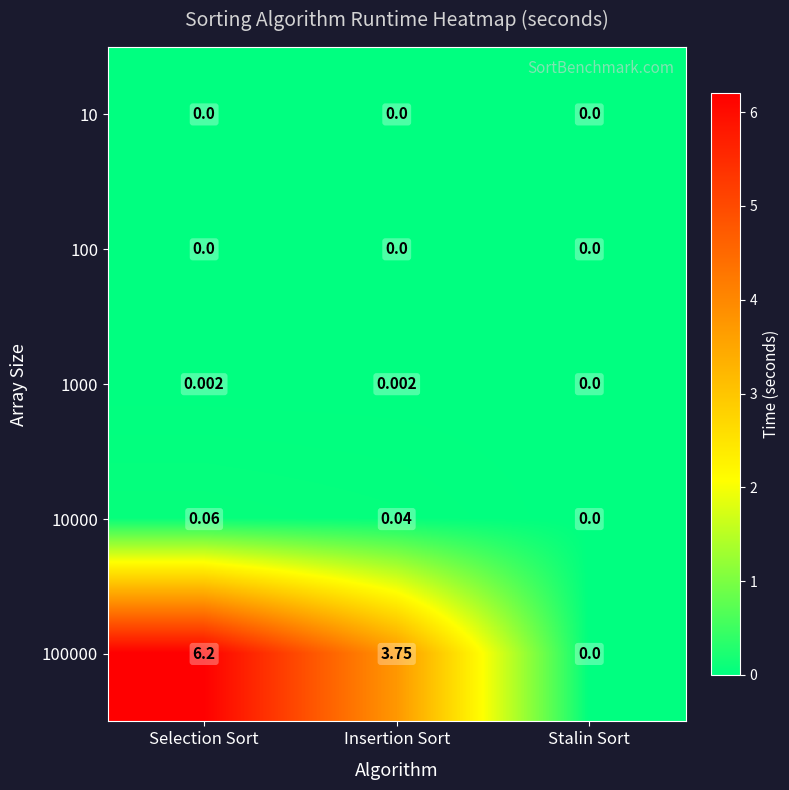

What is the maximum value shown in the chart?

6.2